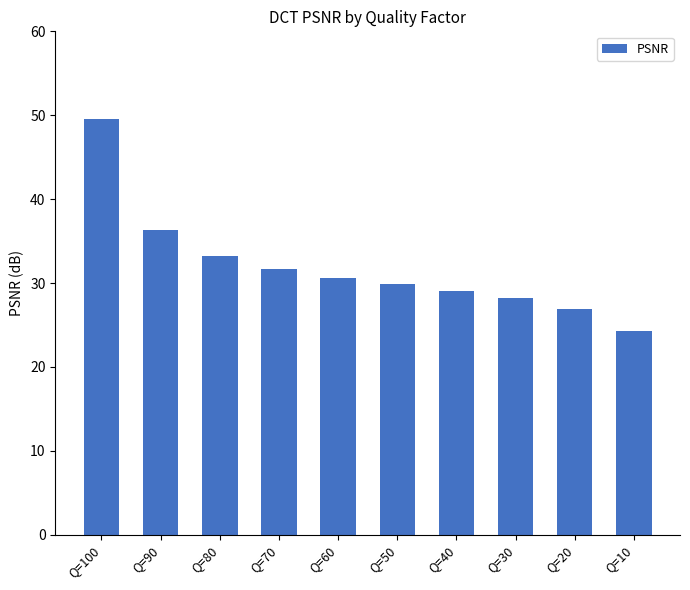

Rank the categories by value from lowest to highest.

Q=10, Q=20, Q=30, Q=40, Q=50, Q=60, Q=70, Q=80, Q=90, Q=100